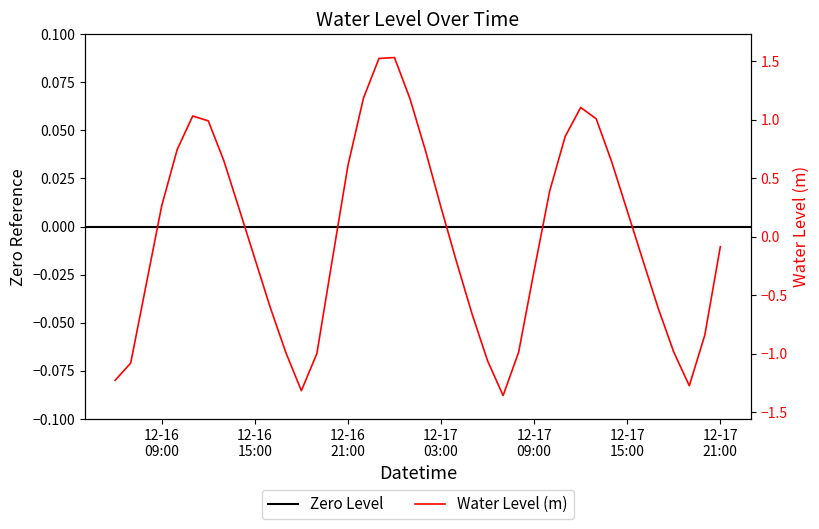

List the labels in order of value, smallest first.

2023-12-17 07:00:00, 2023-12-16 18:00:00, 2023-12-17 19:00:00, 2023-12-16 06:00:00, 2023-12-16 07:00:00, 2023-12-17 06:00:00, 2023-12-16 19:00:00, 2023-12-16 17:00:00, 2023-12-17 08:00:00, 2023-12-17 18:00:00, 2023-12-17 20:00:00, 2023-12-17 05:00:00, 2023-12-17 17:00:00, 2023-12-16 16:00:00, 2023-12-16 08:00:00, 2023-12-17 09:00:00, 2023-12-17 04:00:00, 2023-12-17 16:00:00, 2023-12-16 20:00:00, 2023-12-16 15:00:00, 2023-12-17 21:00:00, 2023-12-17 15:00:00, 2023-12-16 14:00:00, 2023-12-17 03:00:00, 2023-12-16 09:00:00, 2023-12-17 10:00:00, 2023-12-16 21:00:00, 2023-12-17 14:00:00, 2023-12-16 13:00:00, 2023-12-17 02:00:00, 2023-12-16 10:00:00, 2023-12-17 11:00:00, 2023-12-16 12:00:00, 2023-12-17 13:00:00, 2023-12-16 11:00:00, 2023-12-17 12:00:00, 2023-12-17 01:00:00, 2023-12-16 22:00:00, 2023-12-16 23:00:00, 2023-12-17 00:00:00